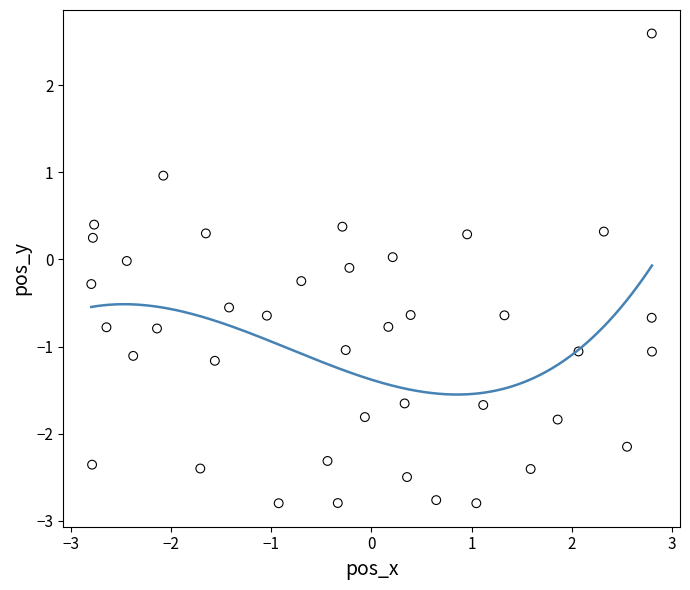

What is the range of Y values (max minus min)?

5.4